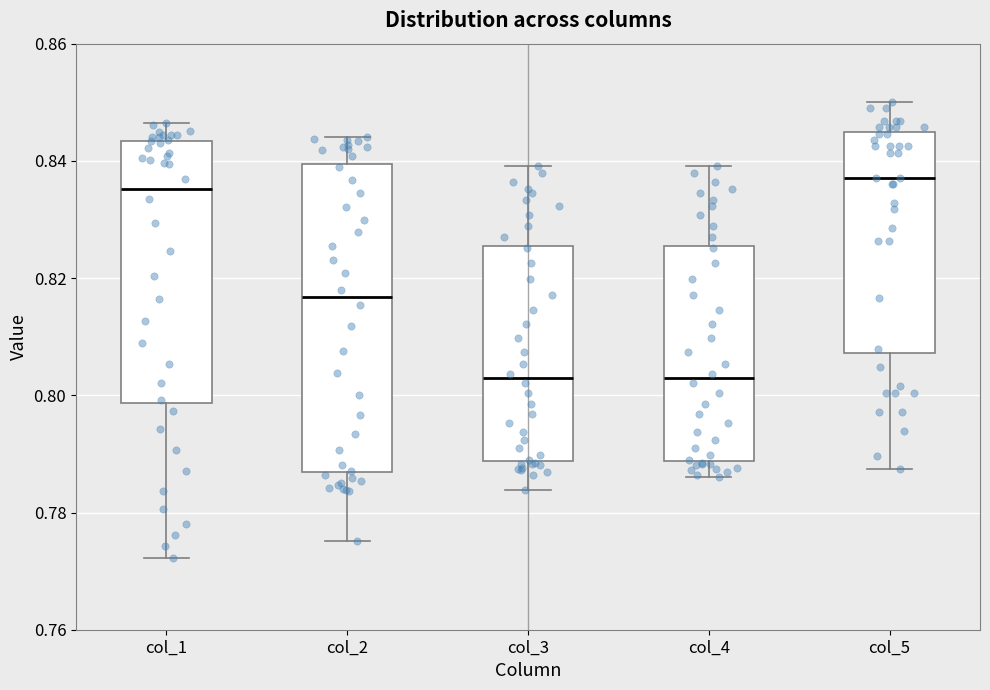

Reading left to right, read every box against the y-axis: the position of its median line, the range the box covers, and the ends of its whiskers. The values are not printed on the chart, so give them approximately, as read against the axis.

col_1: median 0.836, box 0.798 to 0.844, whiskers 0.772 to 0.846
col_2: median 0.816, box 0.786 to 0.840, whiskers 0.776 to 0.844
col_3: median 0.802, box 0.788 to 0.826, whiskers 0.784 to 0.840
col_4: median 0.802, box 0.788 to 0.826, whiskers 0.786 to 0.840
col_5: median 0.838, box 0.808 to 0.844, whiskers 0.788 to 0.850